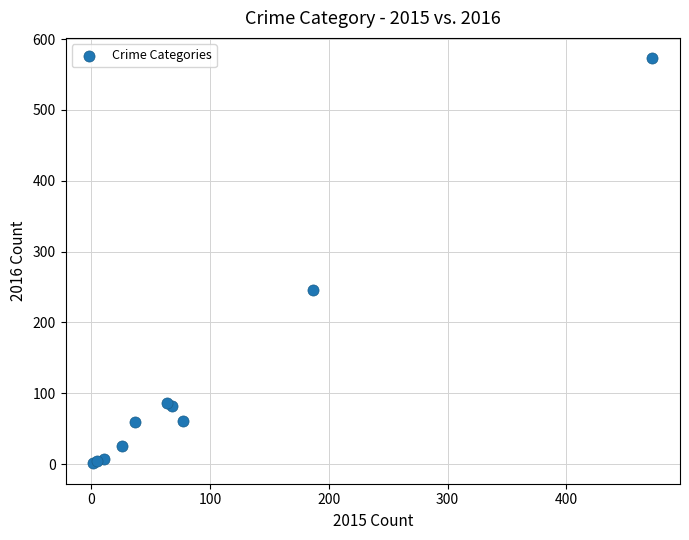

What Y value in the scatter plot is closest to 287?

246